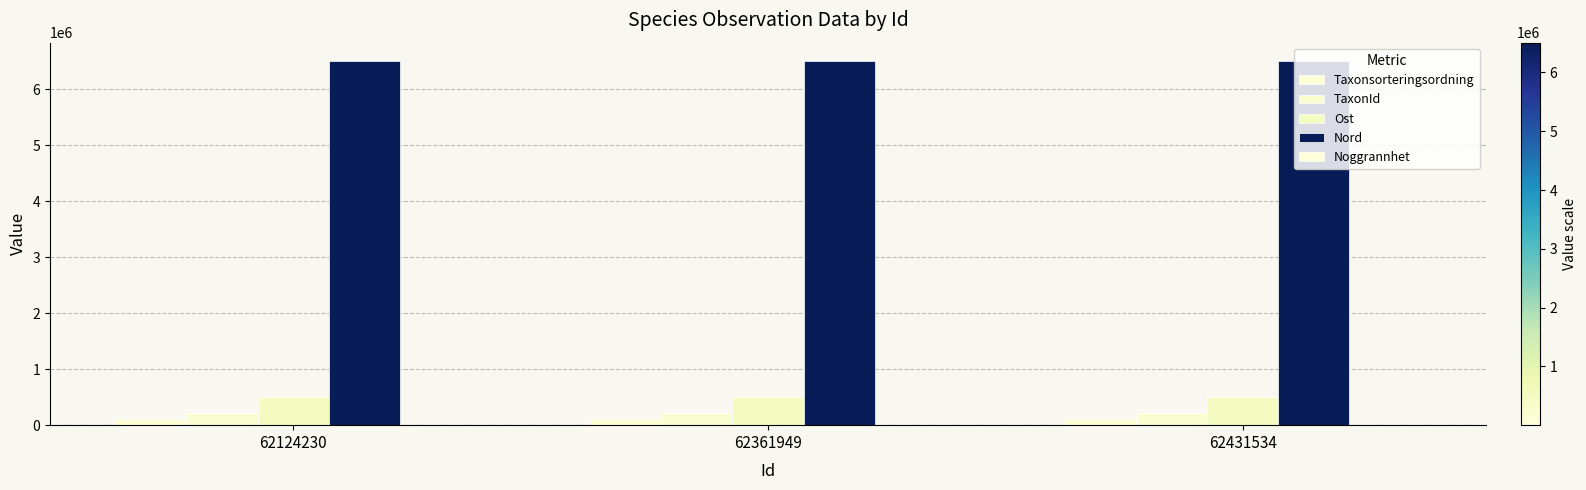

What is the maximum value shown in the chart?

6506292